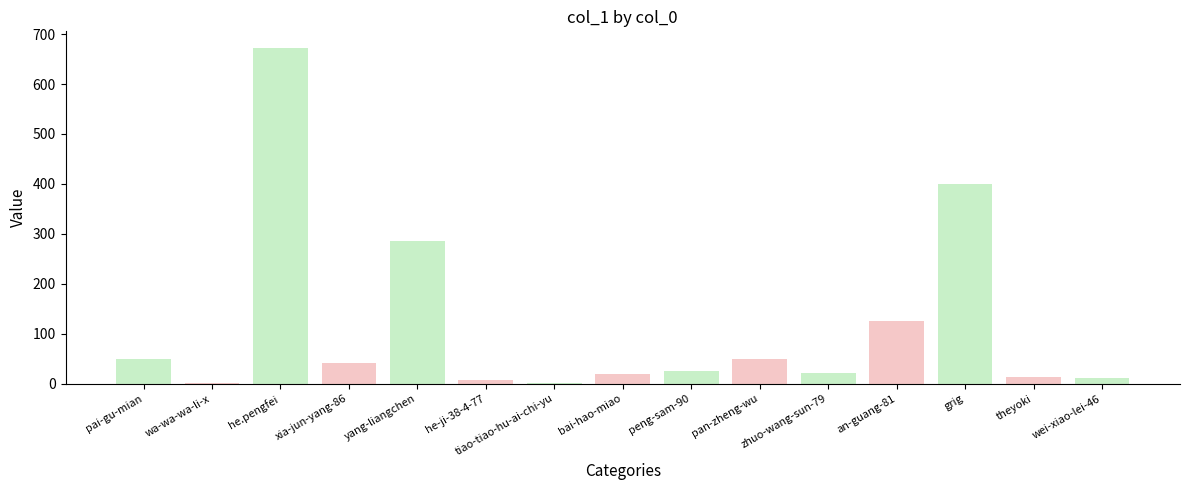

Between wa-wa-wa-li-x and he.pengfei, which is larger?

he.pengfei